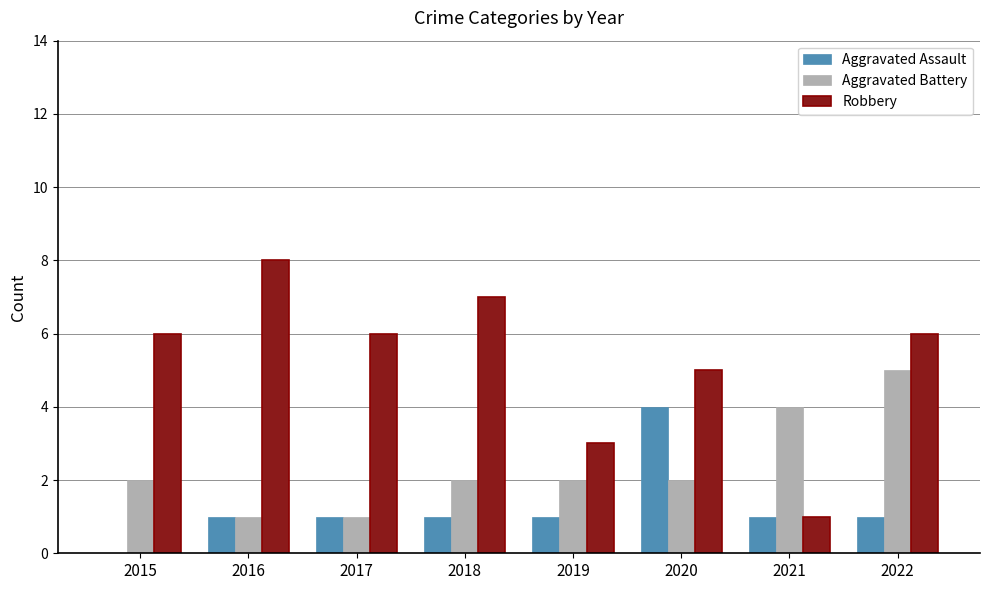

How many Aggravated Assault values are between 1 and 2?

6